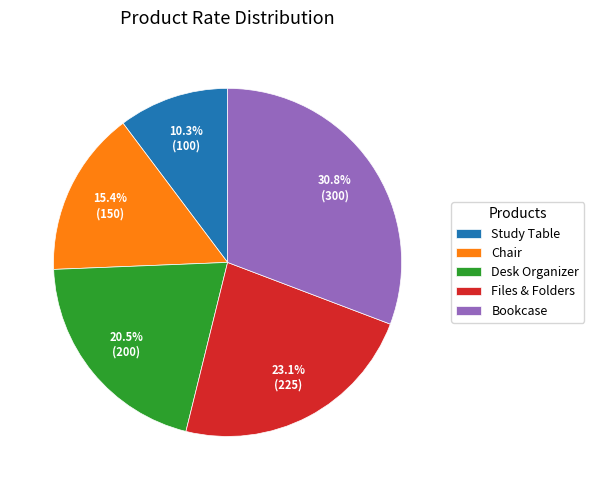

What is the total percentage of Bookcase and Files & Folders?

53.8%